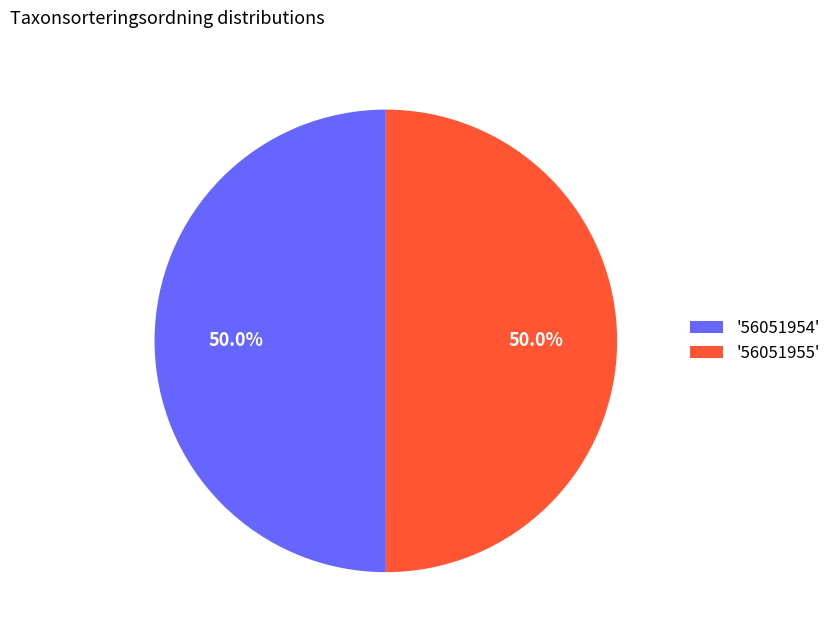

What is the ratio of the value at '56051954' to the value at '56051955'?

1.0